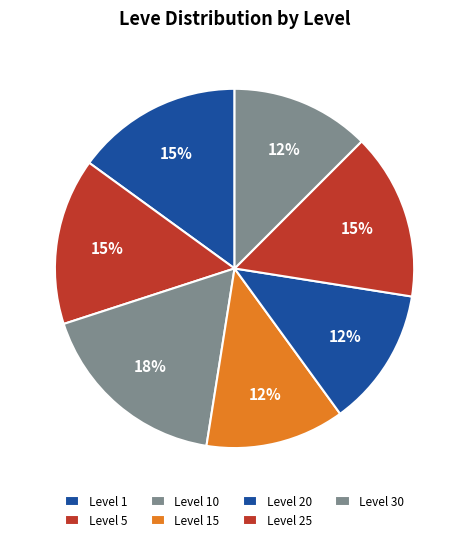

Which slice is the smallest?

Leve Level 15